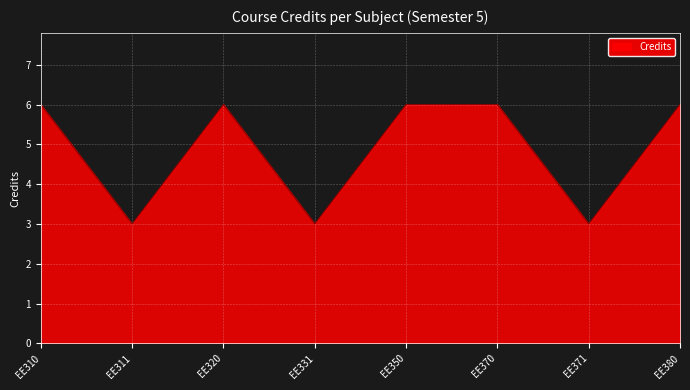

Does the chart have visible grid lines?

Yes